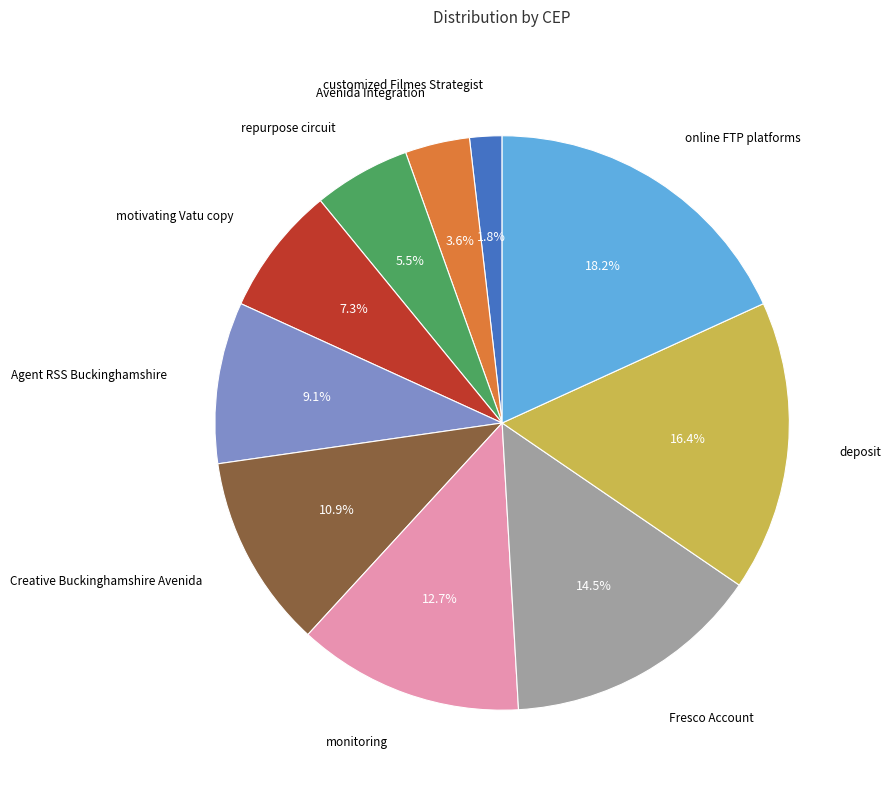

Is there any slice that represents more than half of the pie?

No